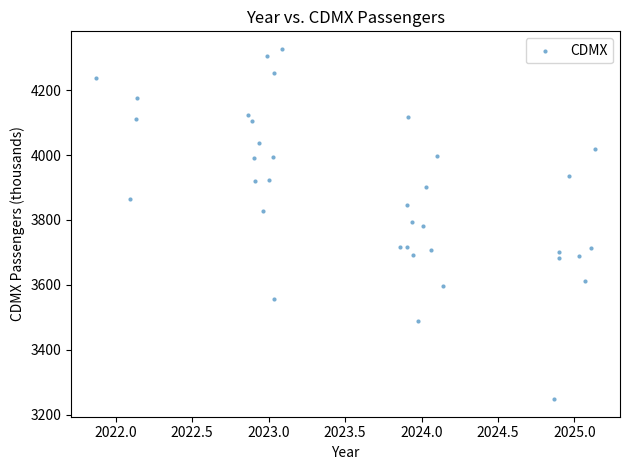

What is the range of Y values (max minus min)?

1080.4